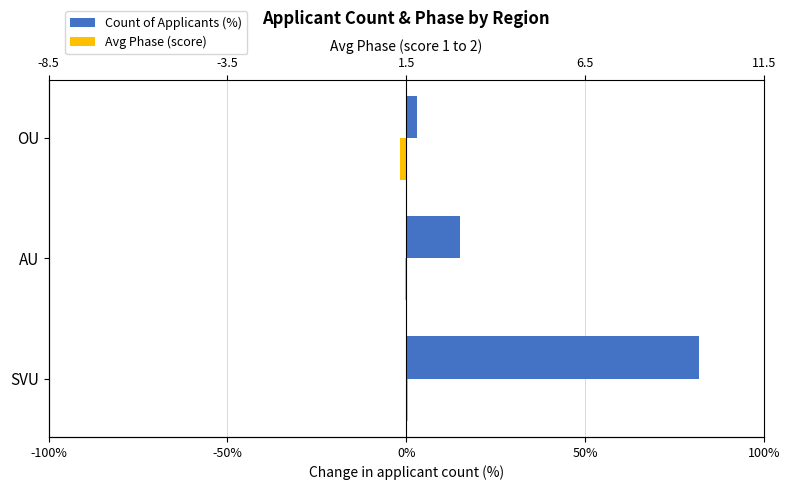

Reading left to right, what are all the values shown in this chart?

Count of Applicants (%): 82.0	15.0	3.0
Avg Phase (score): 0.4	-0.3	-1.7